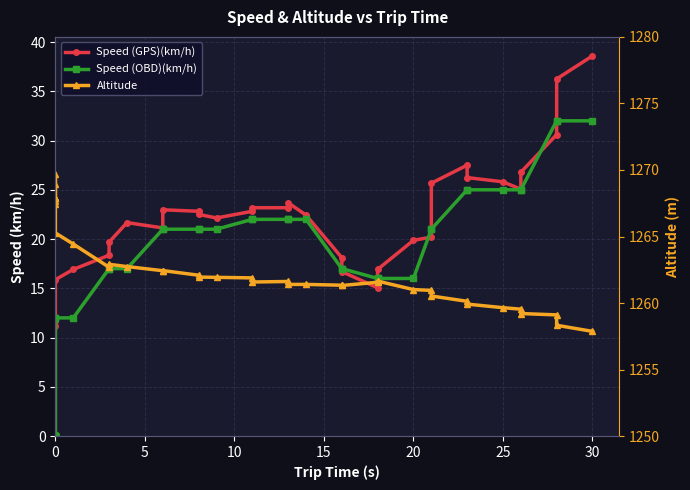

In Speed (GPS)(km/h), how many points are lower than both neighbors (excluding endpoints)?

4